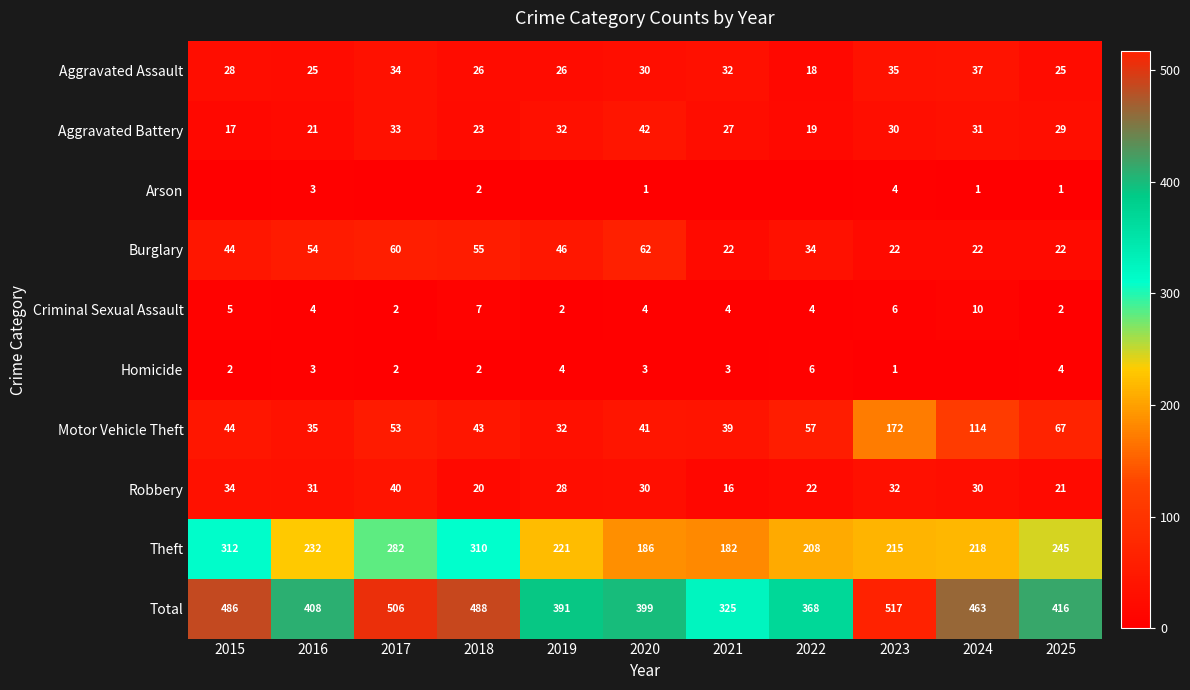

Which category has the highest value in the Aggravated Battery series?

2020